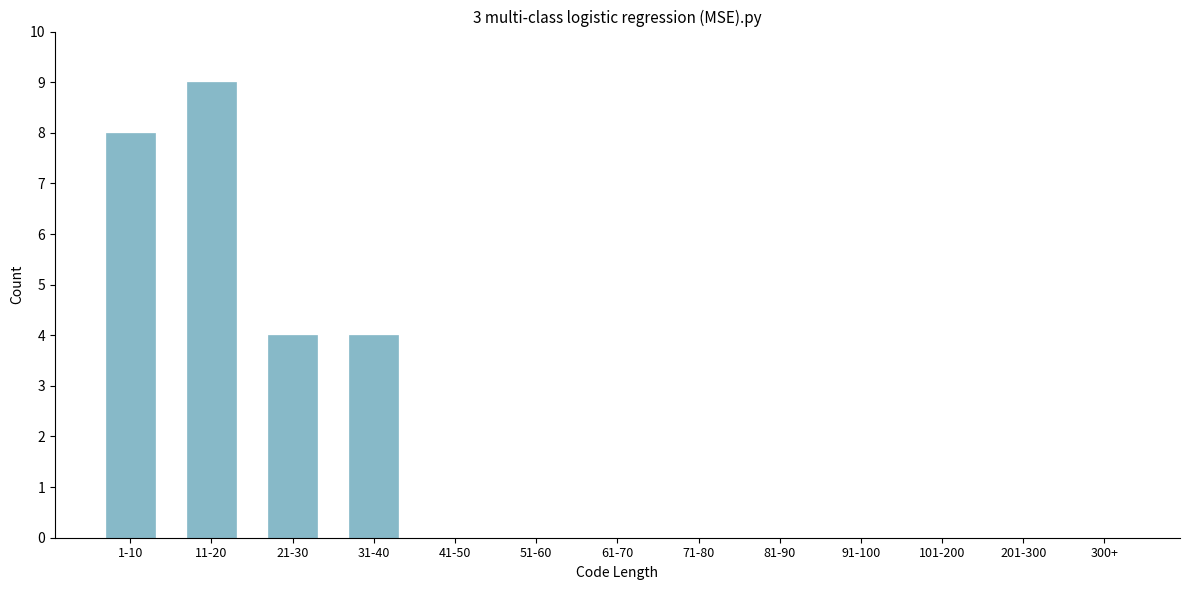

Reading left to right, what are all the values shown in this chart?

1-10=8	11-20=9	21-30=4	31-40=4	41-50=0	51-60=0	61-70=0	71-80=0	81-90=0	91-100=0	101-200=0	201-300=0	300+=0